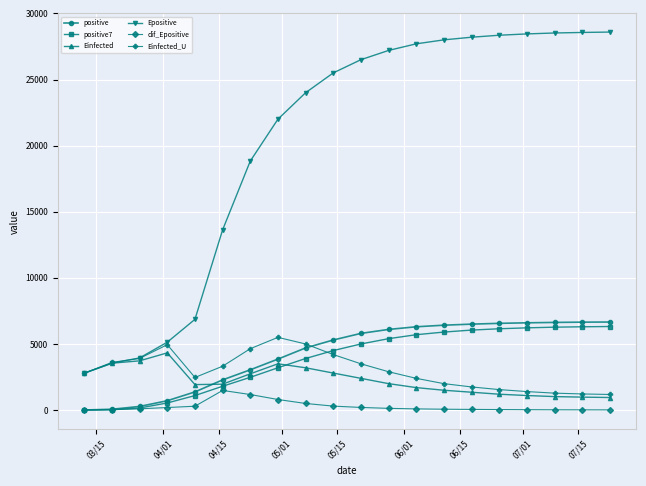

Which series has the largest total across all categories?

Epositive